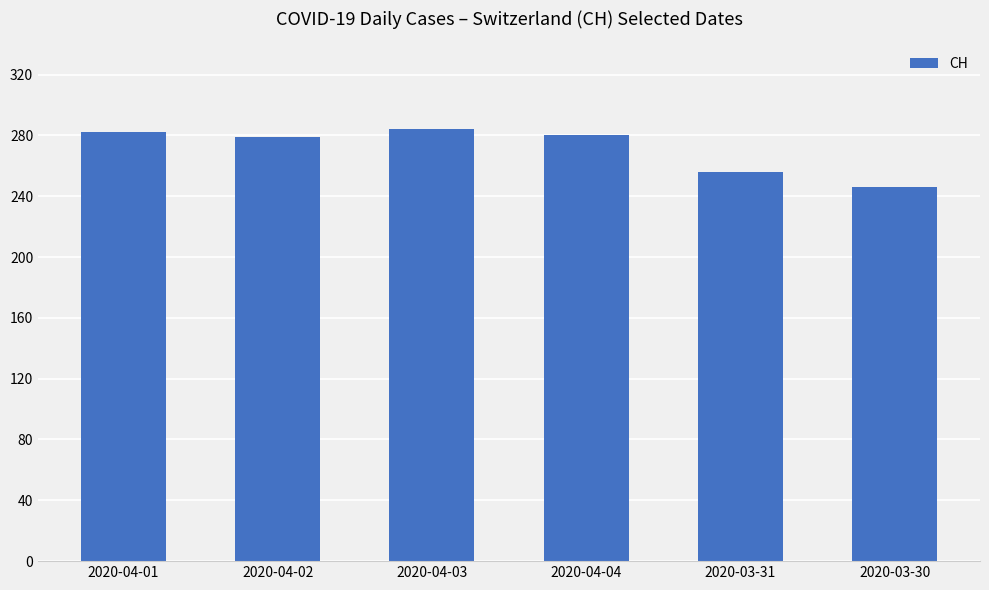

What is the difference between the values at 2020-04-02 and 2020-04-01?

3